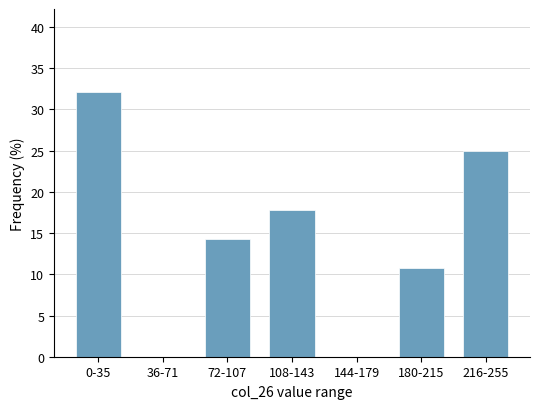

Reading left to right, extract all data points from this chart.

0-35=32.1	36-71=0.0	72-107=14.3	108-143=17.9	144-179=0.0	180-215=10.7	216-255=25.0